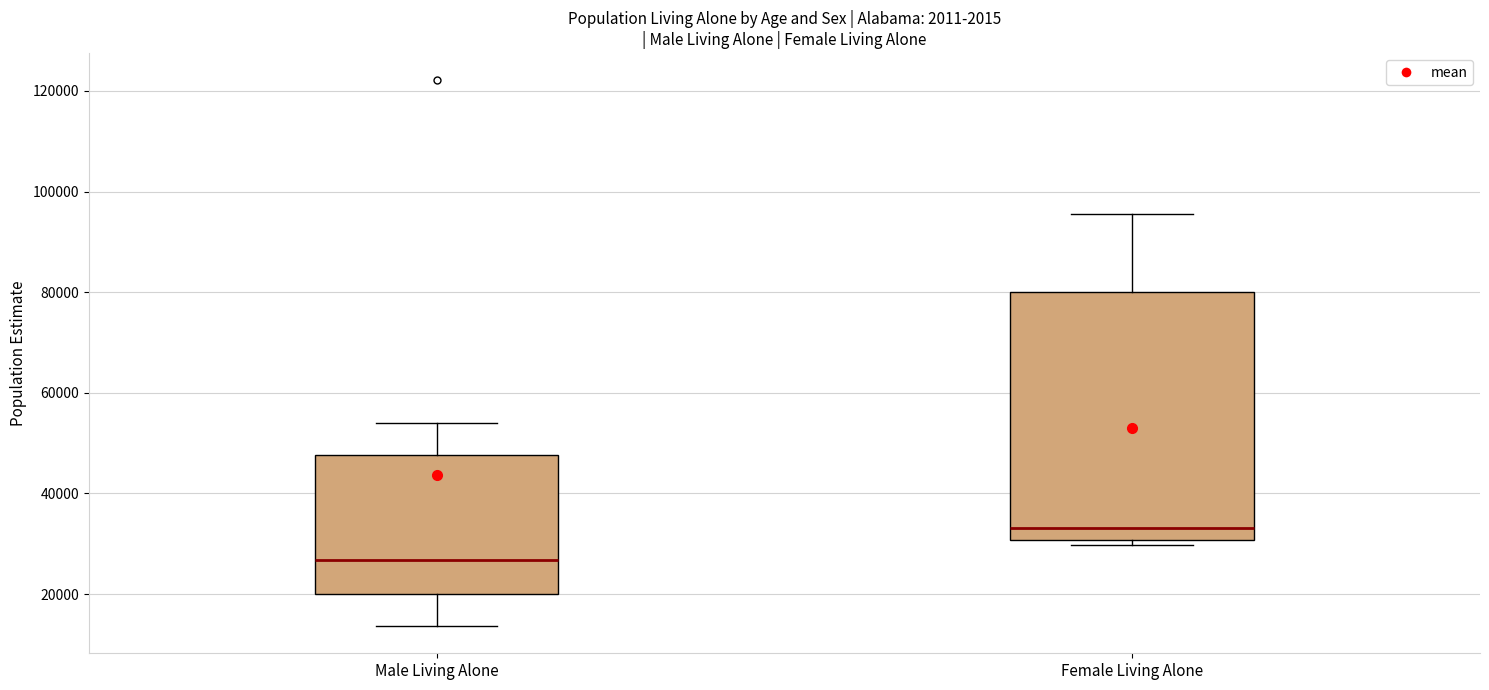

Where does the upper whisker of the box for Female Living Alone end on the y-axis? The values are not printed on the chart, so give them approximately, as read against the axis.

96000